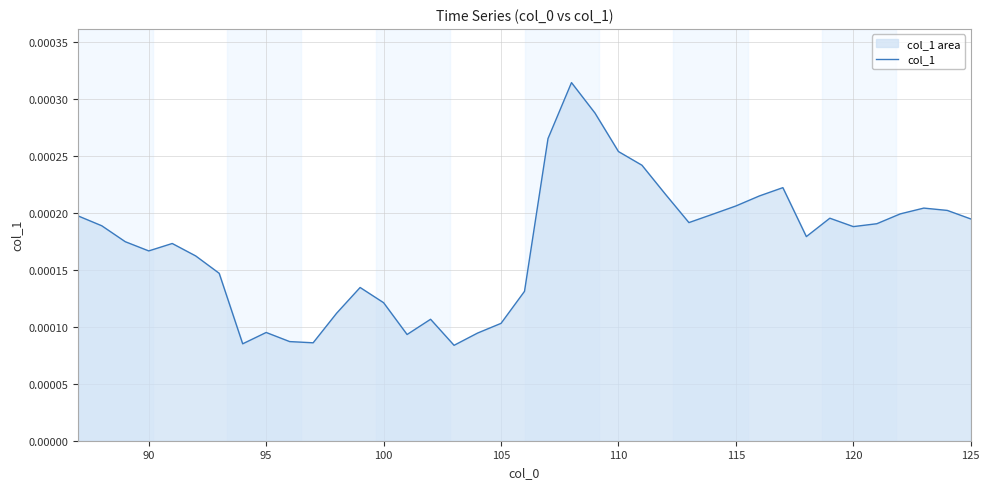

Count the values in the range 0 to 1.

39